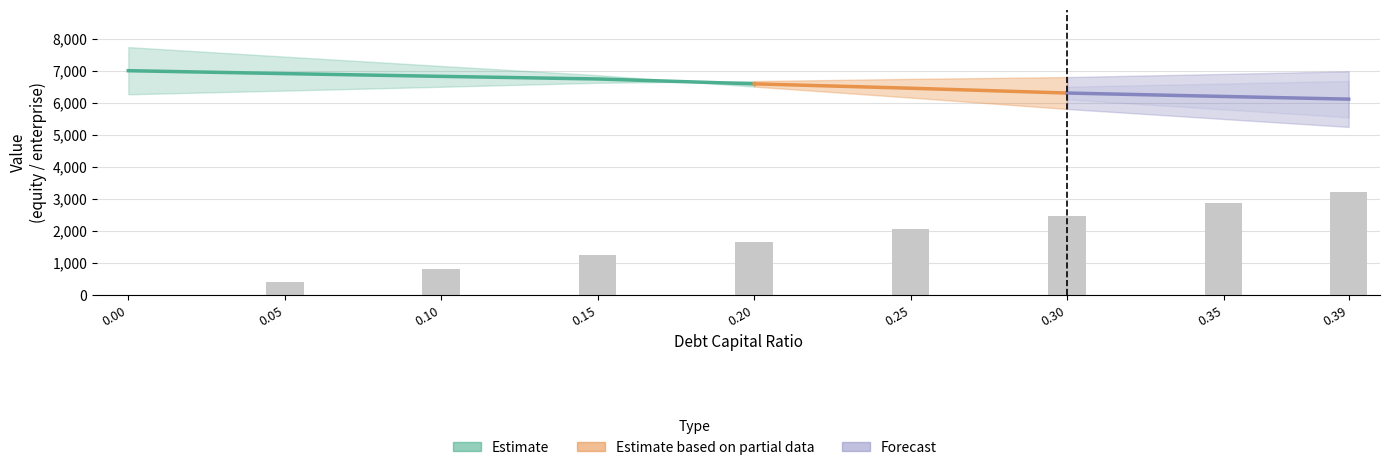

What is the difference between the maximum and second lowest values in the debt series?

2798.6